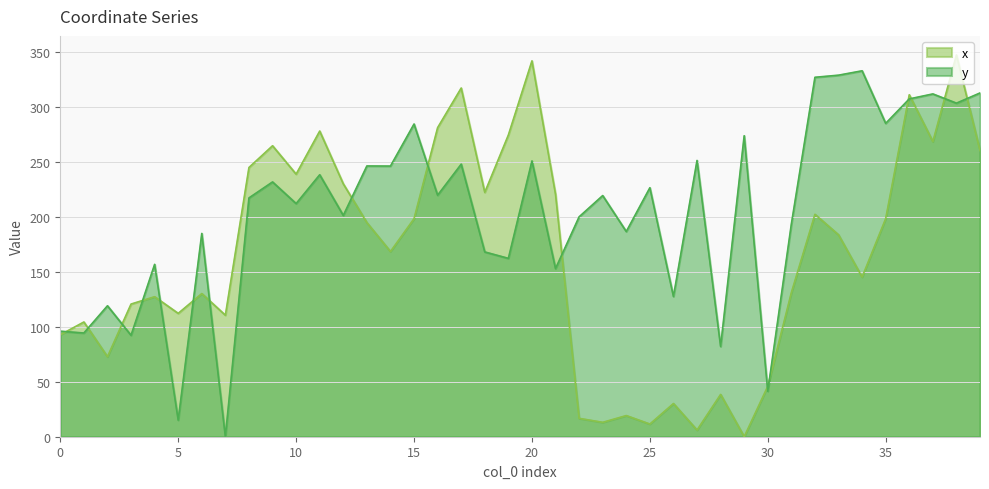

True or false: y and x intersect in this chart.

True